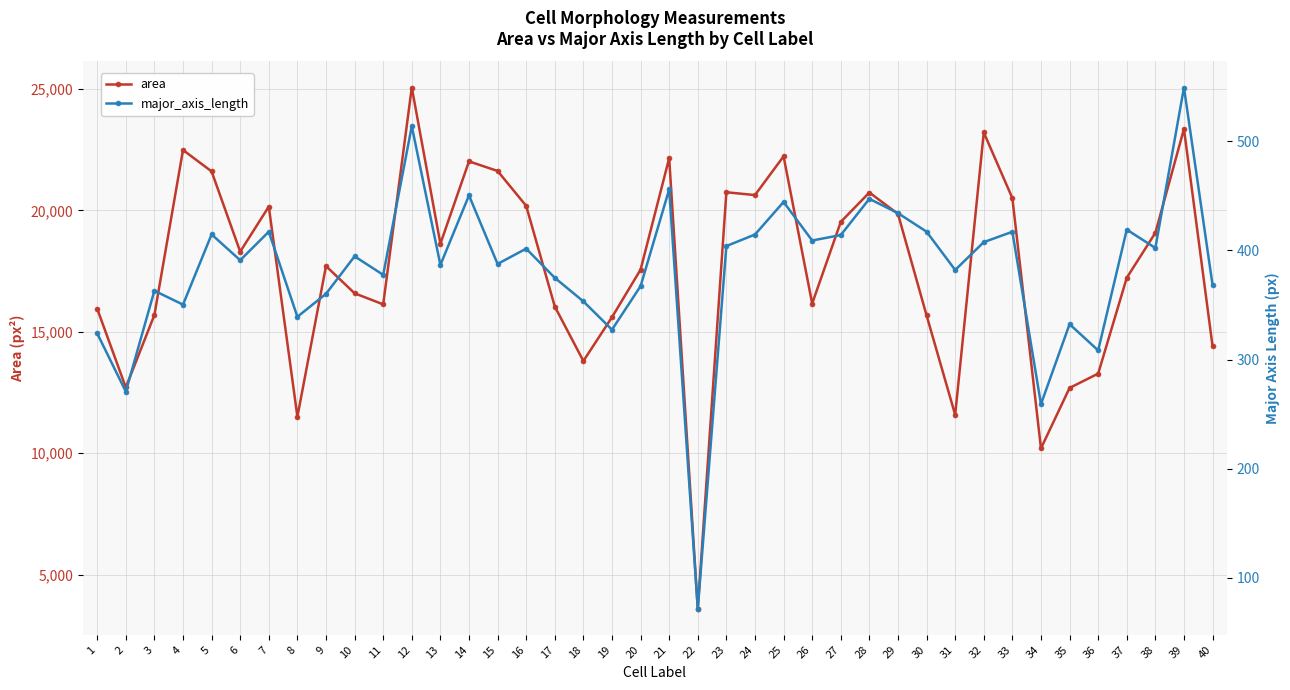

What is the approximate value of area at 34?

10196